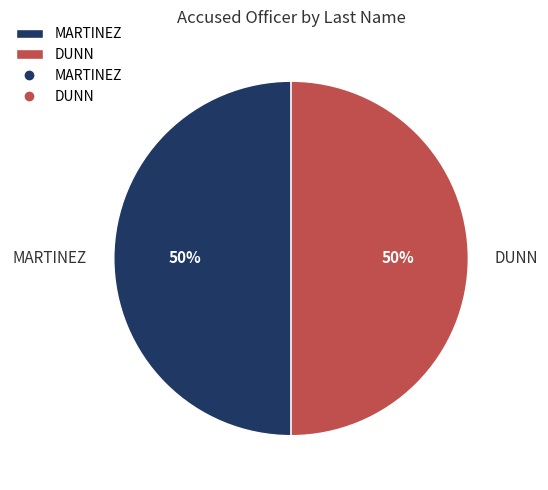

To the nearest percent, what is the combined percentage of MARTINEZ and DUNN?

100%